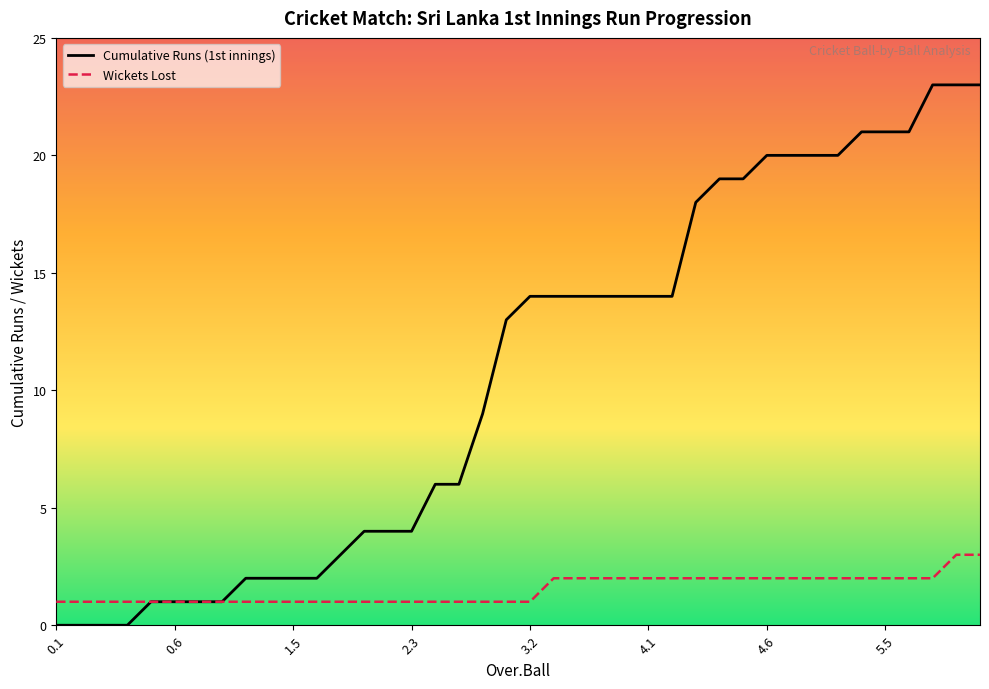

Reading left to right, extract all data points from this chart.

Cumulative Runs (1st innings): 0	0	0	0	1	1	1	1	2	2	2	2	3	4	4	4	6	6	9	13	14	14	14	14	14	14	14	18	19	19	20	20	20	20	21	21	21	23	23	23
Wickets Lost: 1	1	1	1	1	1	1	1	1	1	1	1	1	1	1	1	1	1	1	1	1	2	2	2	2	2	2	2	2	2	2	2	2	2	2	2	2	2	3	3